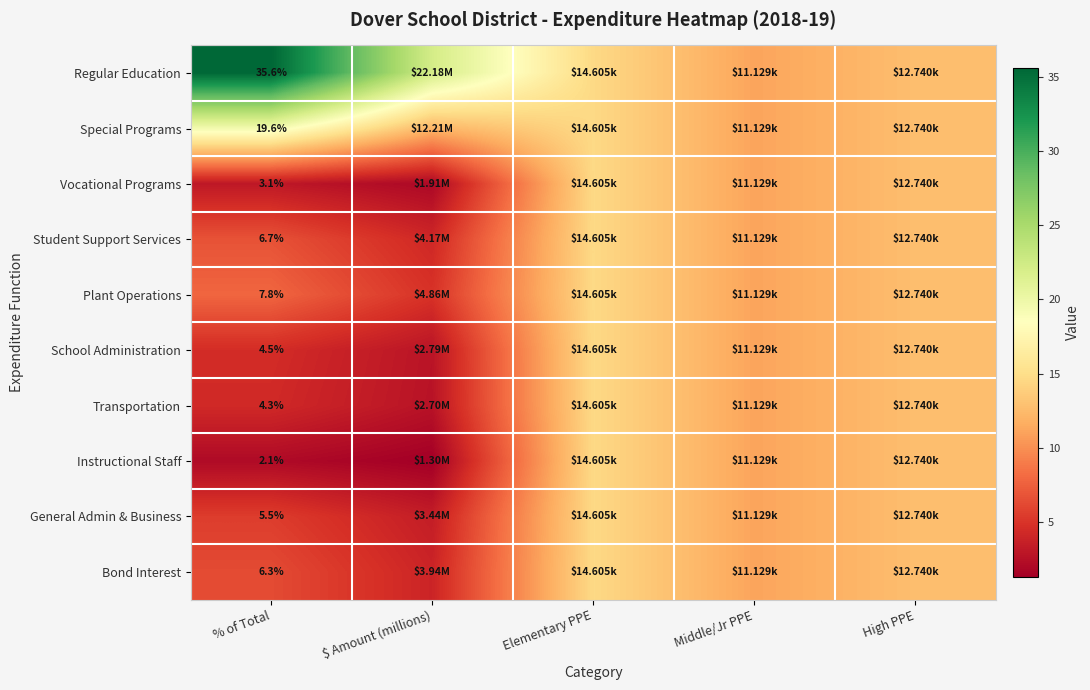

Between Elementary PPE and $ Amount (millions), which is larger?

$ Amount (millions)